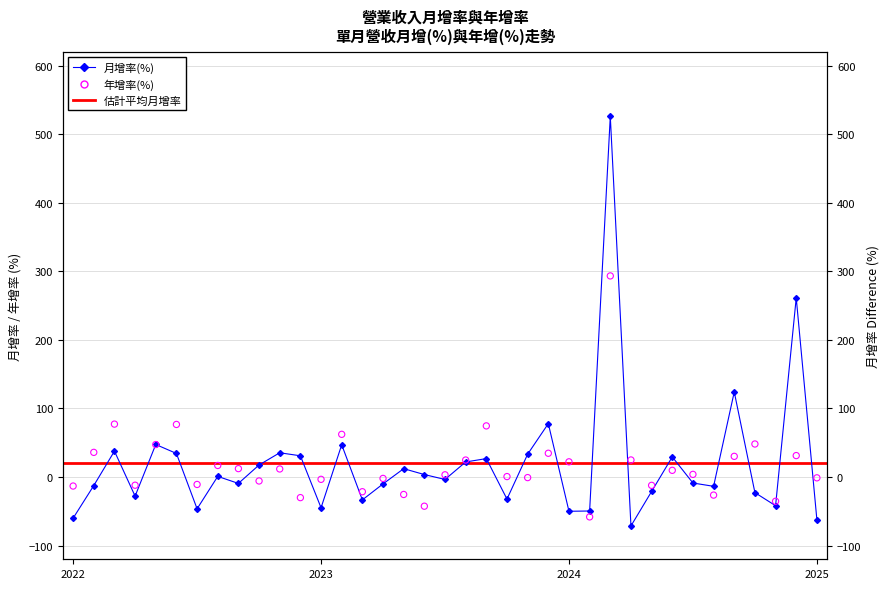

At which category is the sum across all series the highest?

2024-03